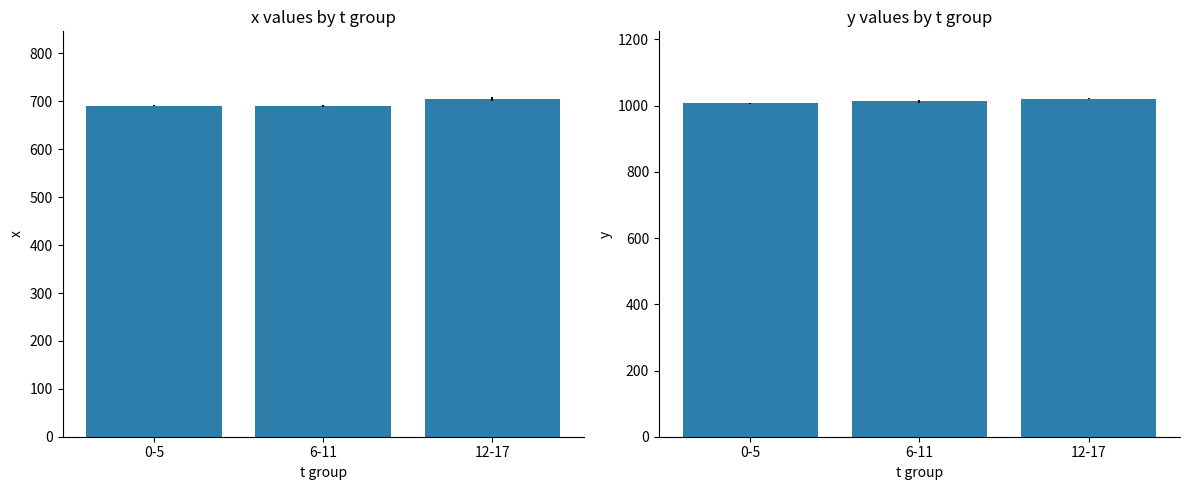

What is the difference between the maximum and second lowest values in the x series?

14.5